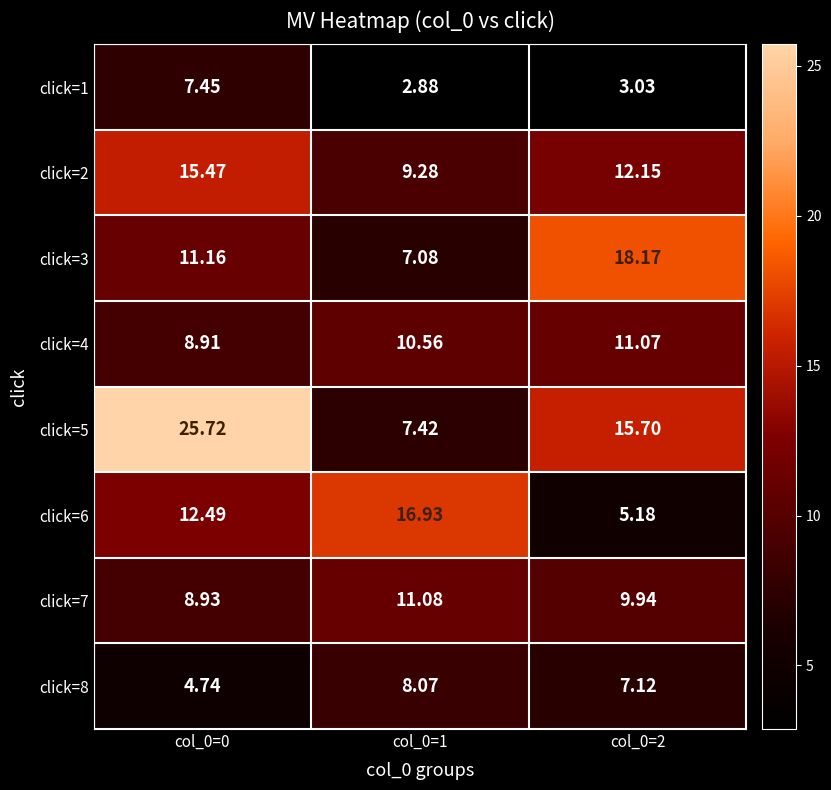

Is the value of click=5 at col_0=1 greater than the value of click=6 at col_0=1?

No